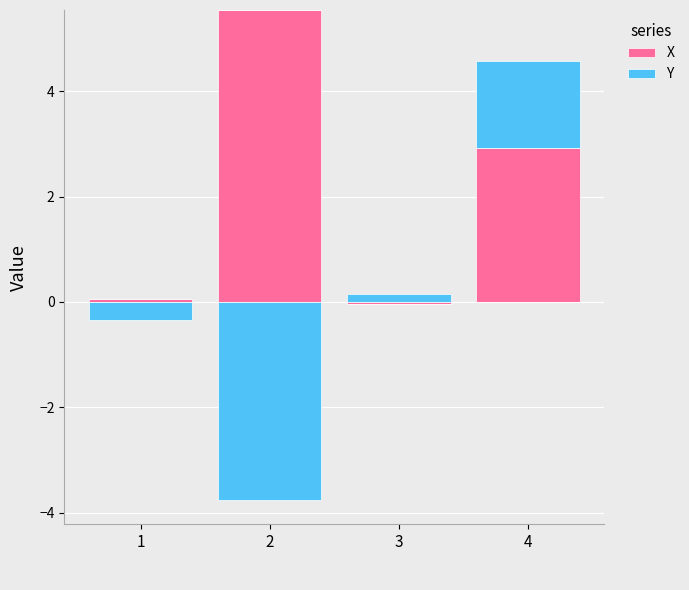

What is the value of the Y bar at the 4th from the left?

1.7